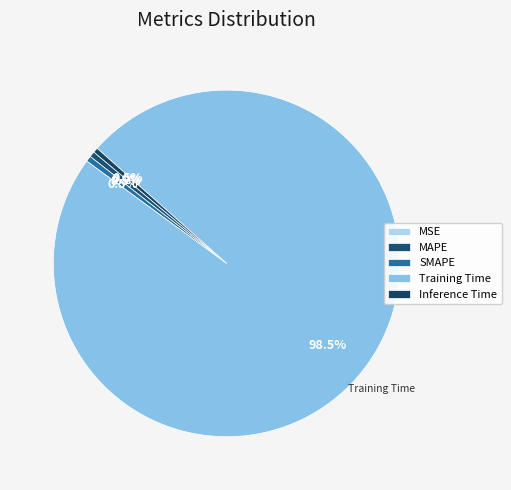

How many slices are in this pie chart?

5